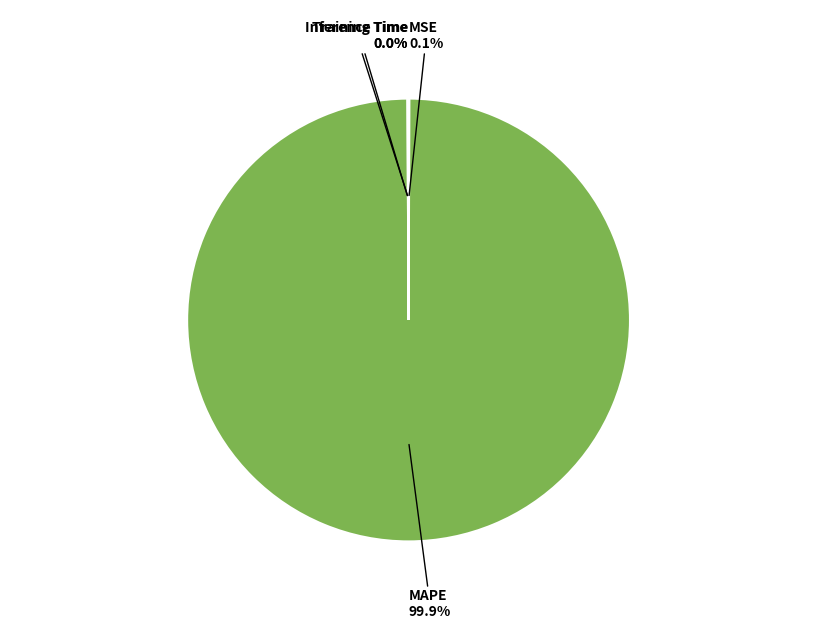

Which category accounts for the majority?

MAPE